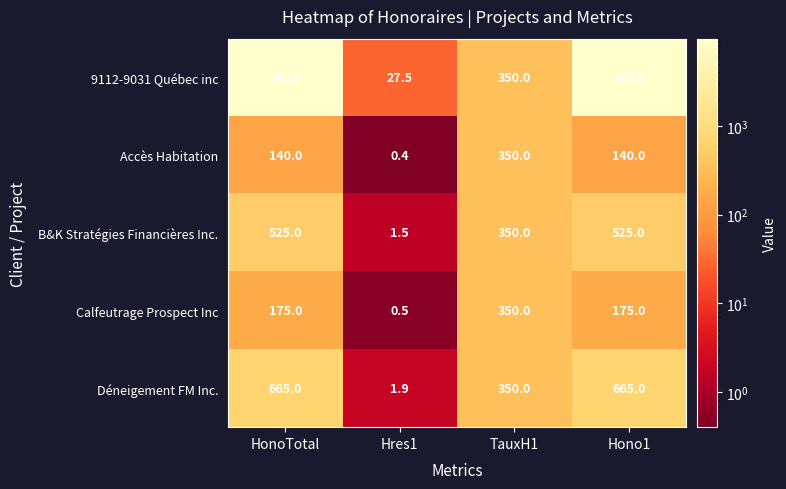

The 9112-9031 Québec inc series shows 47.5 at Hres1. True or false?

False